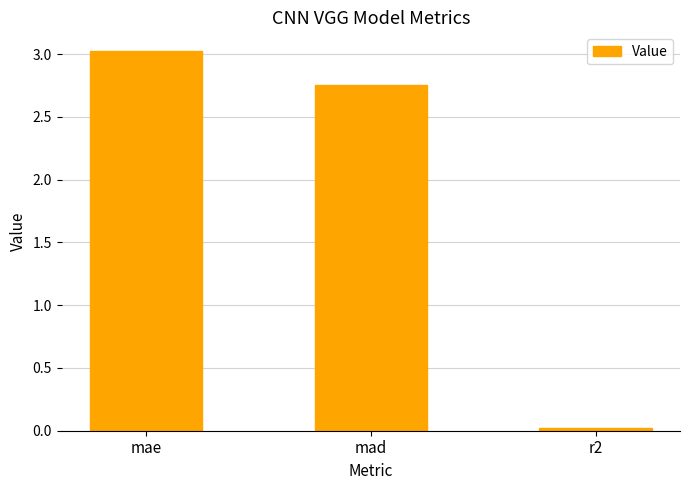

What is the value of the 1st bar from the left?

3.0